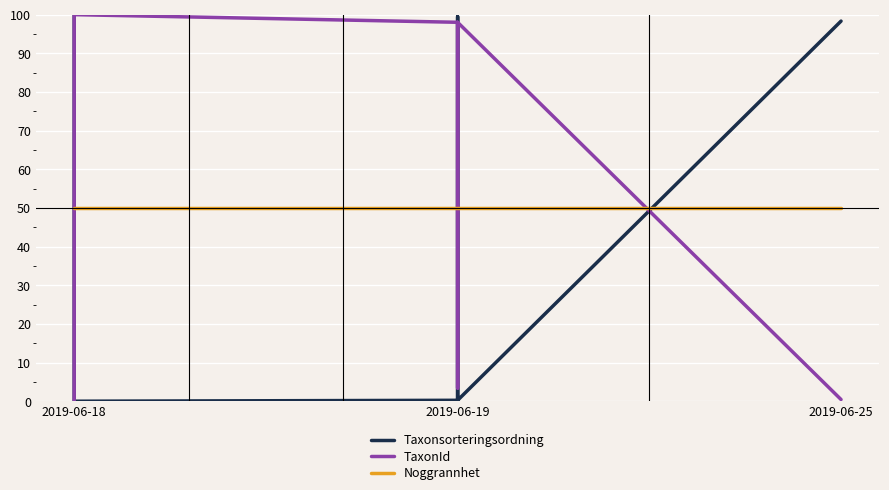

Which label corresponds to the smallest value in the chart?

2019-06-18